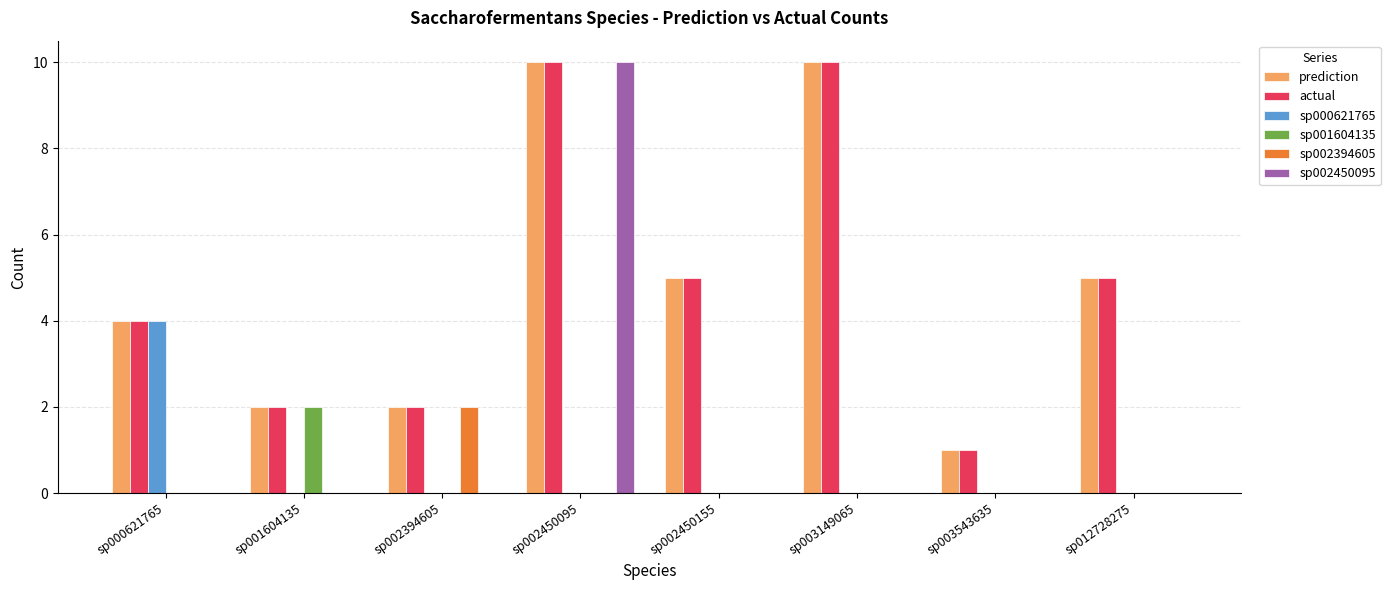

What is the highest value of the sp002450095 series?

10